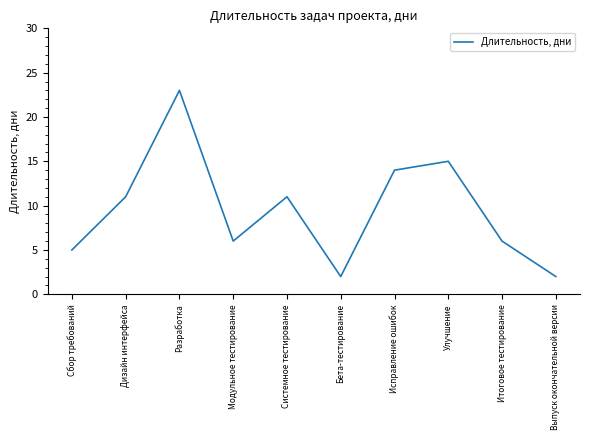

What position from the right is Итоговое тестирование?

2